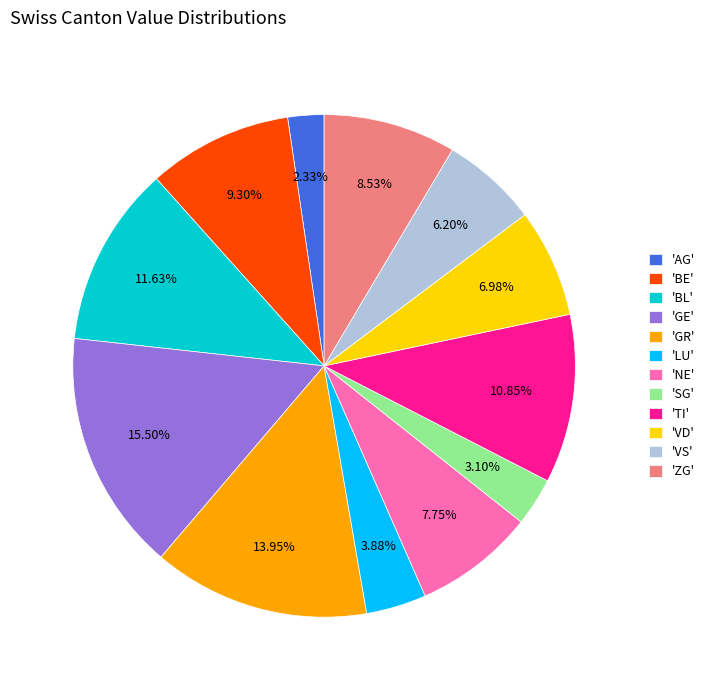

Combined, do 'SG' and 'TI' account for over 50%?

No